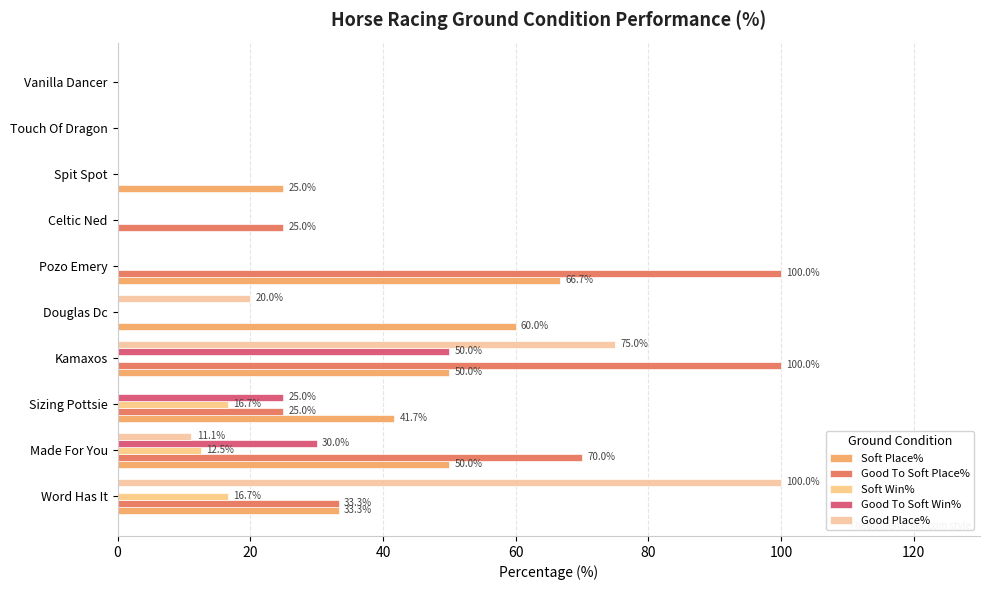

Which series has the largest range (max minus min)?

Good To Soft Place%